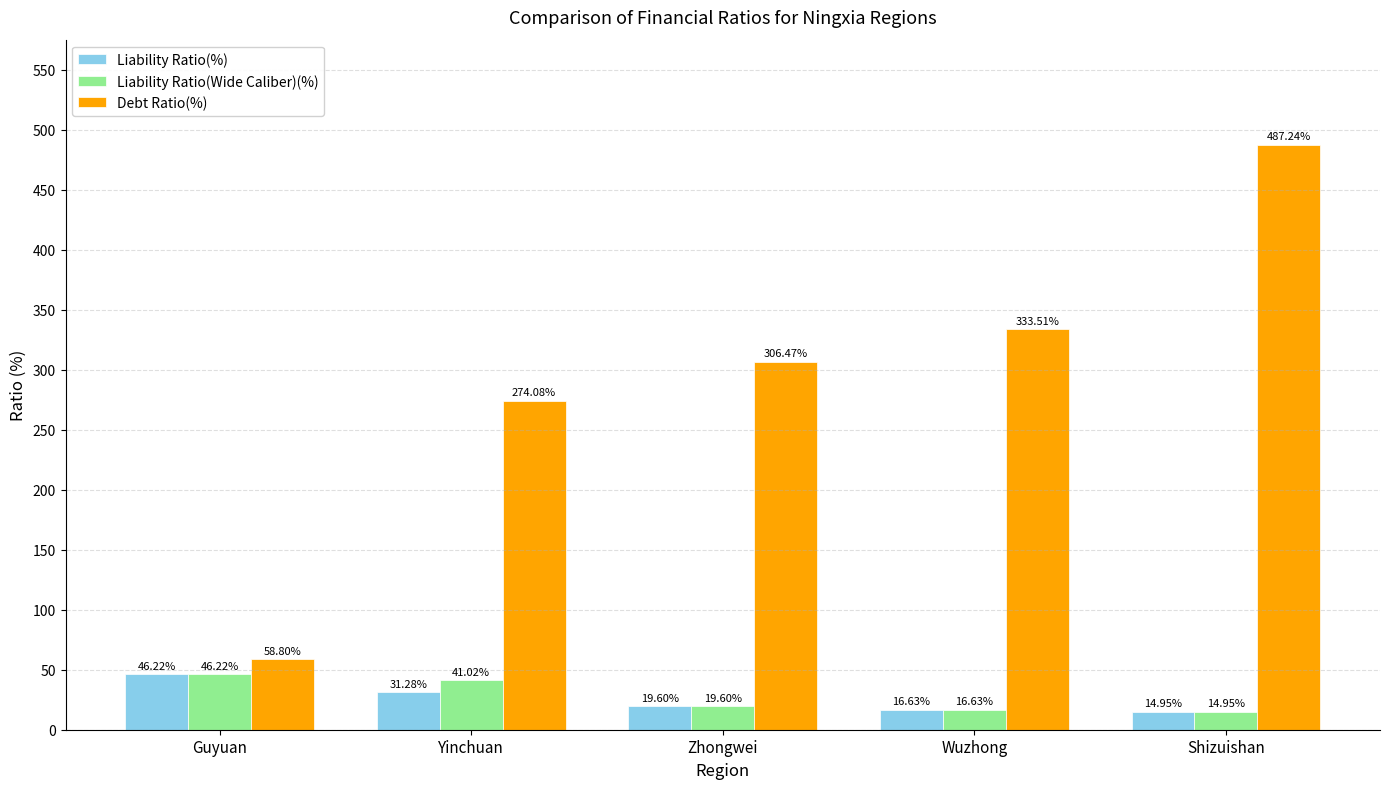

Is the value of Debt Ratio(%) at Shizuishan greater than the value of Liability Ratio(Wide Caliber)(%) at Zhongwei?

Yes